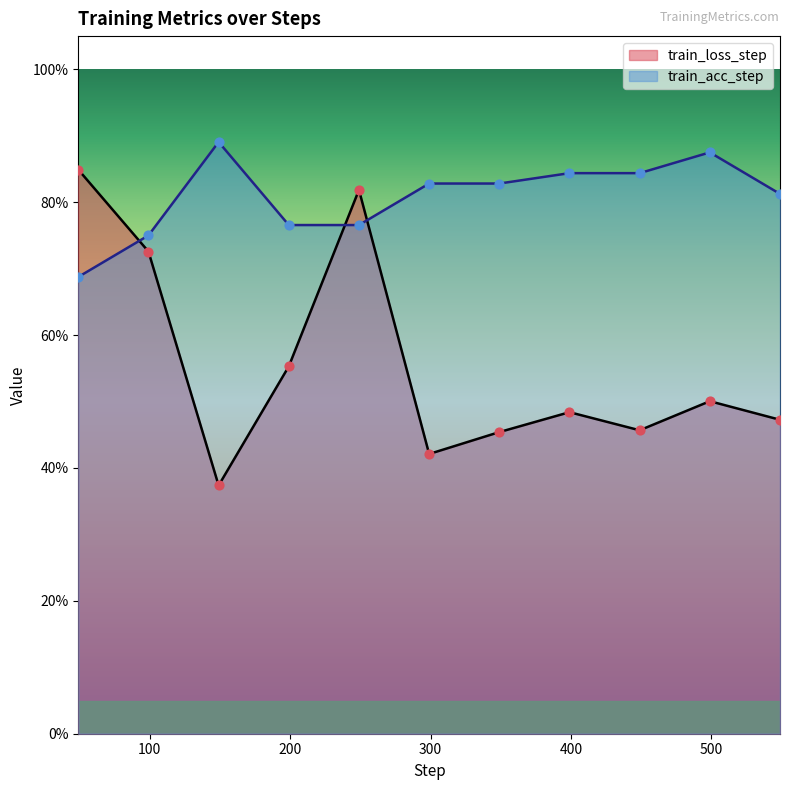

What is the total value across all series at 349?

1.3